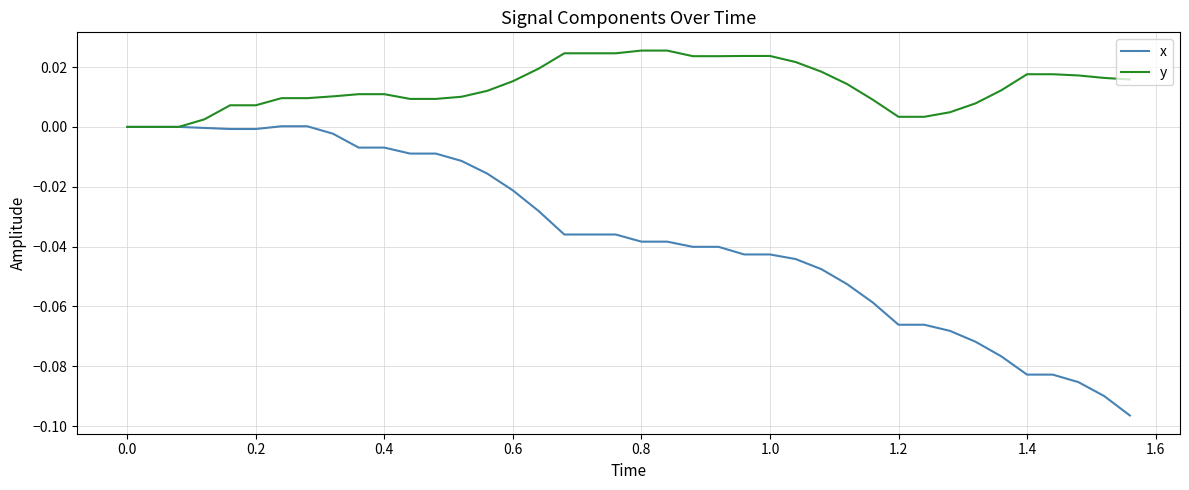

Which series has the largest range (max minus min)?

x